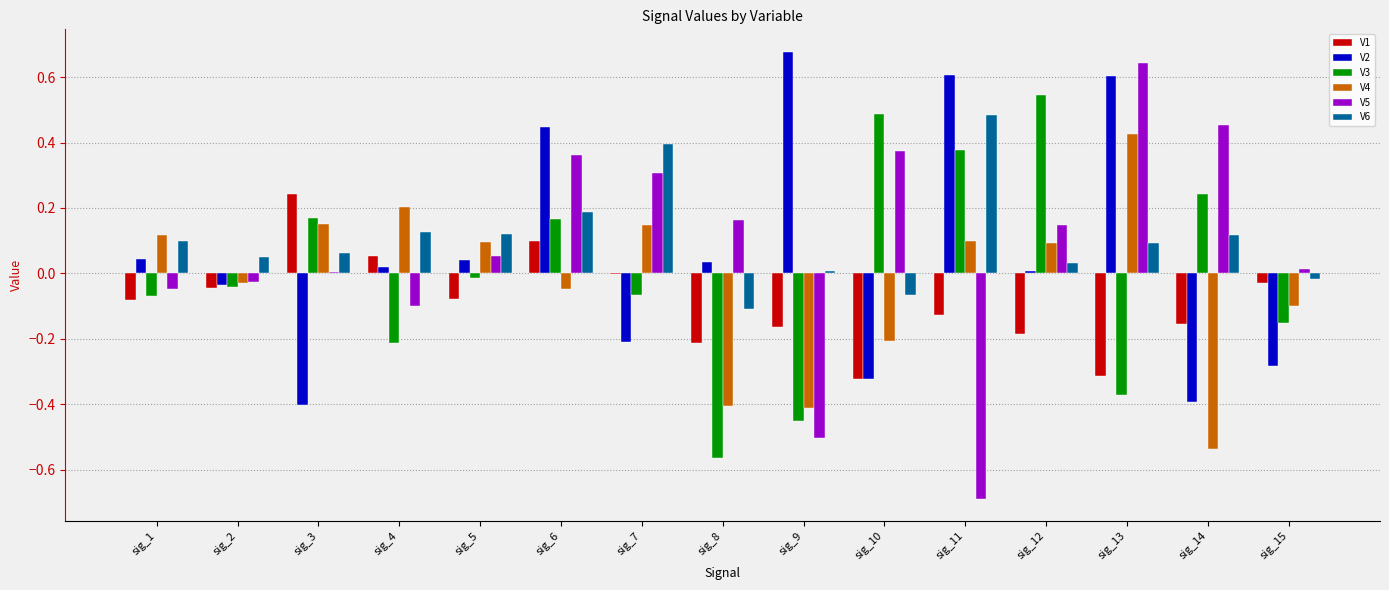

True or false: V1 has a value of -0.1 at sig_1.

True